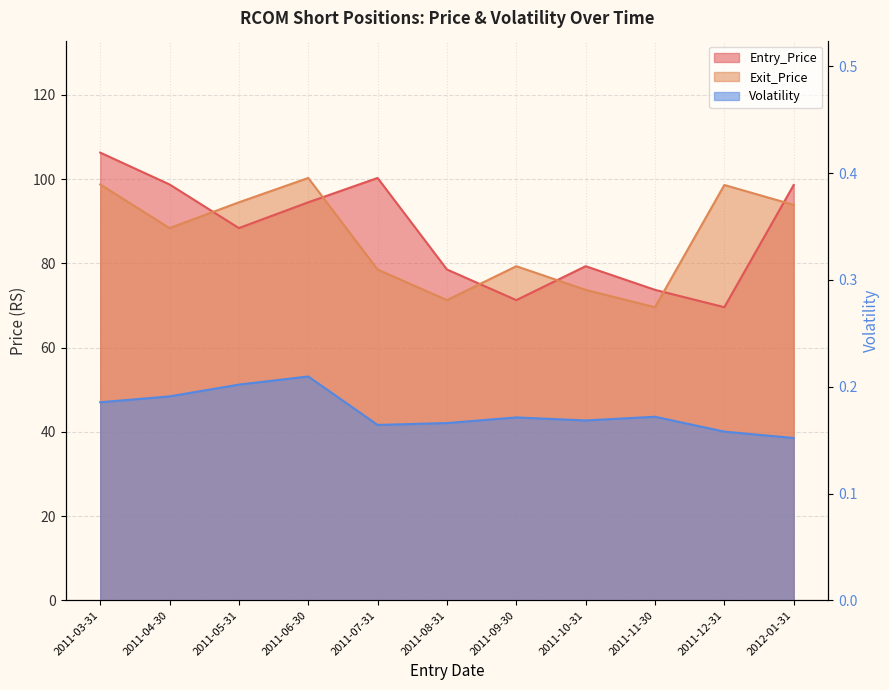

At which category does Entry_Price reach its first local valley?

2011-05-31